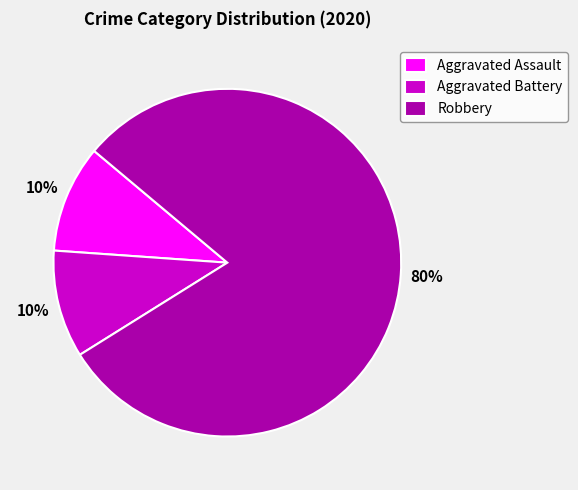

To the nearest percent, what is the difference between the largest and smallest slice percentages?

70%